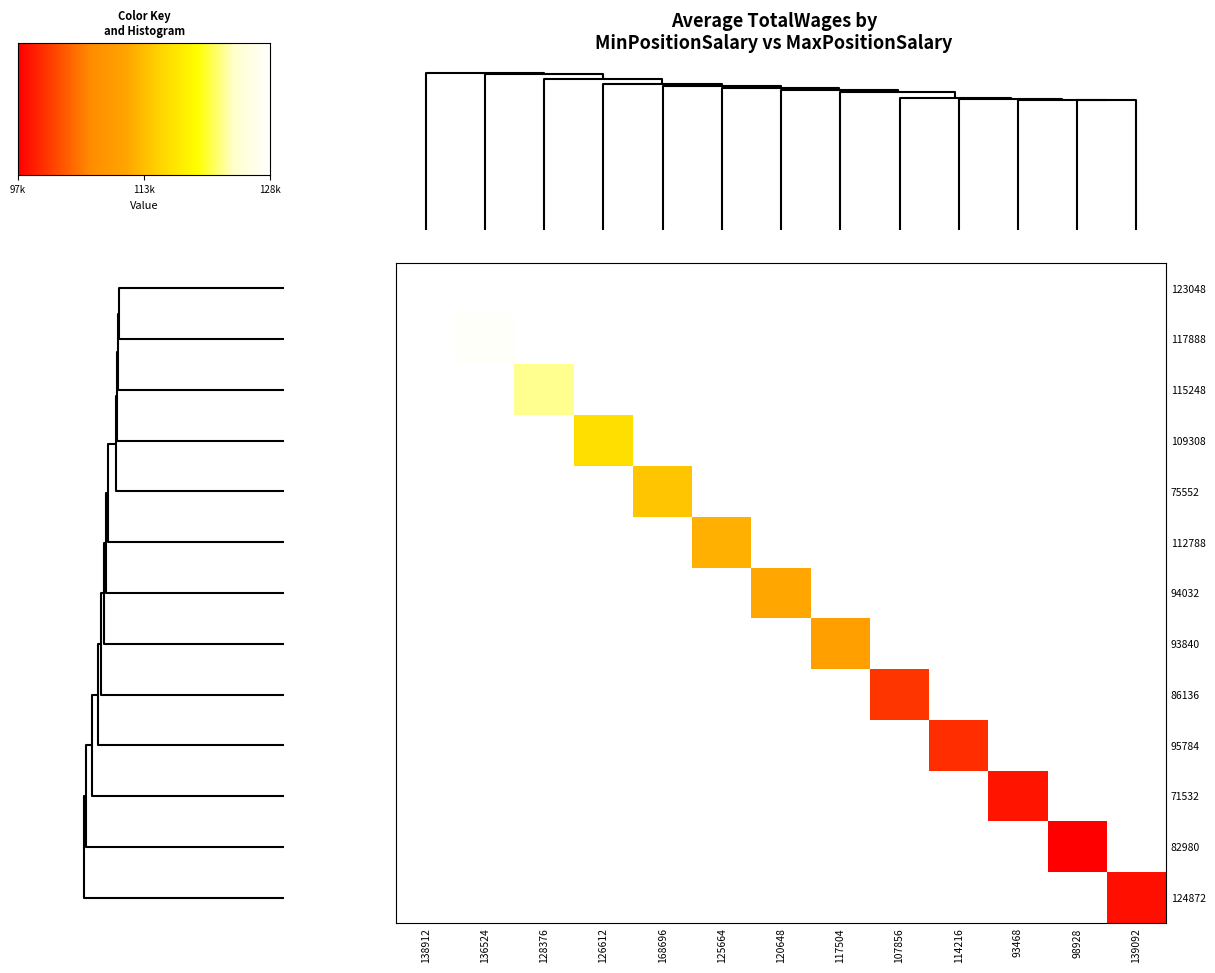

Between 93468 and 126612, which series saw the biggest shift?

109308